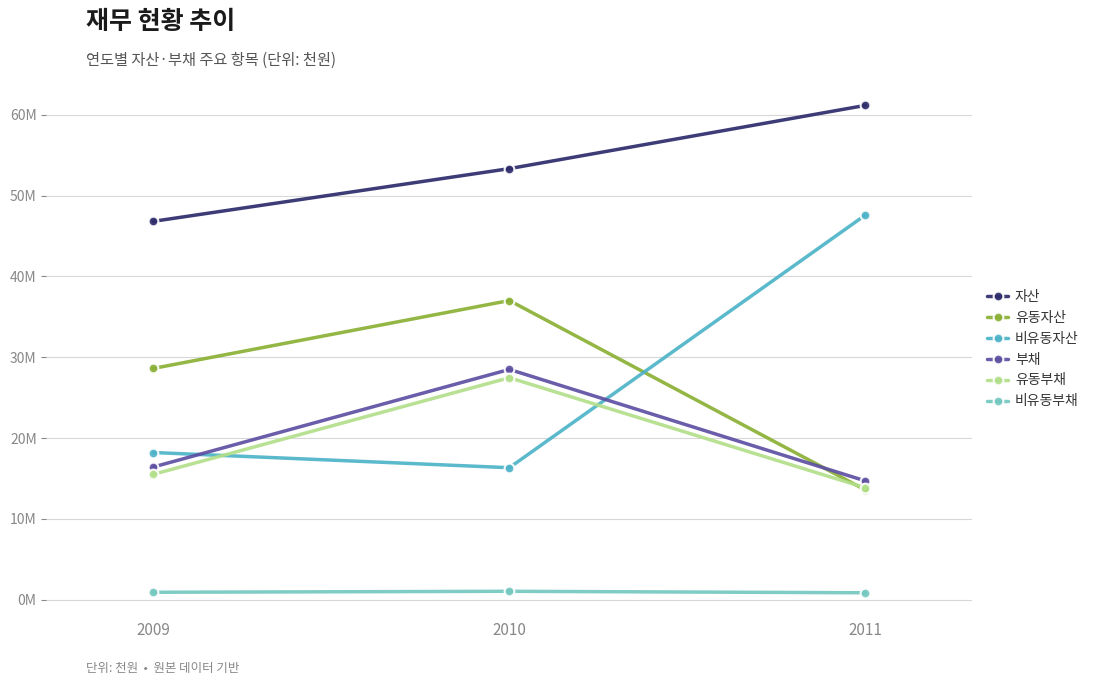

What are all the series names shown in the legend?

자산, 유동자산, 비유동자산, 부채, 유동부채, 비유동부채